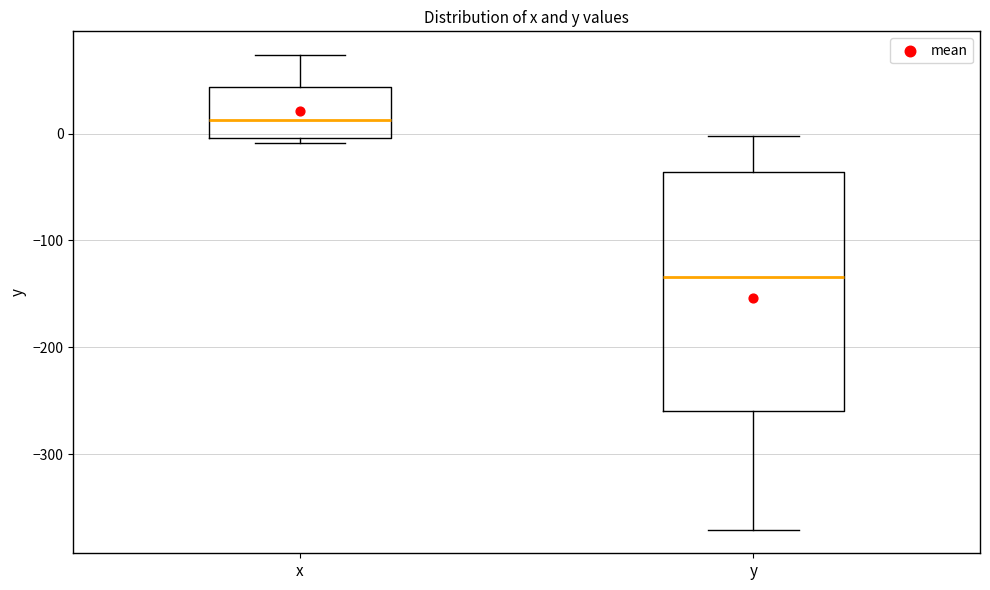

Reading left to right, transcribe this box plot: for each box, give where its median line is, the range the box spans, and where its two whiskers end, as read against the y-axis. The values are not printed on the chart, so give them approximately, as read against the axis.

x: median 10, box 0 to 40, whiskers -10 to 70
y: median -130, box -260 to -40, whiskers -370 to 0